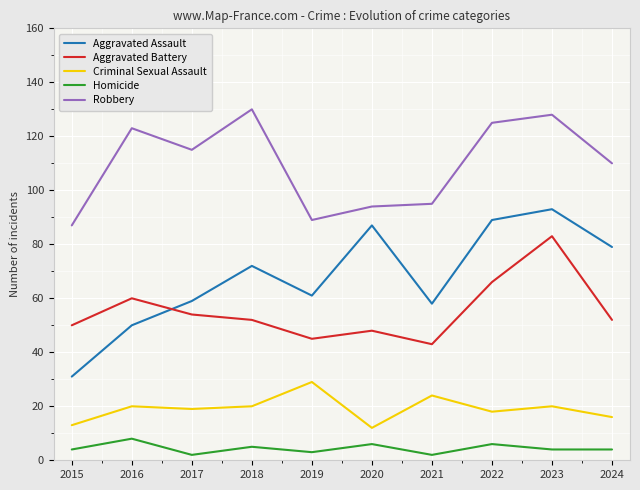

At which label does Aggravated Assault reach its peak?

2023